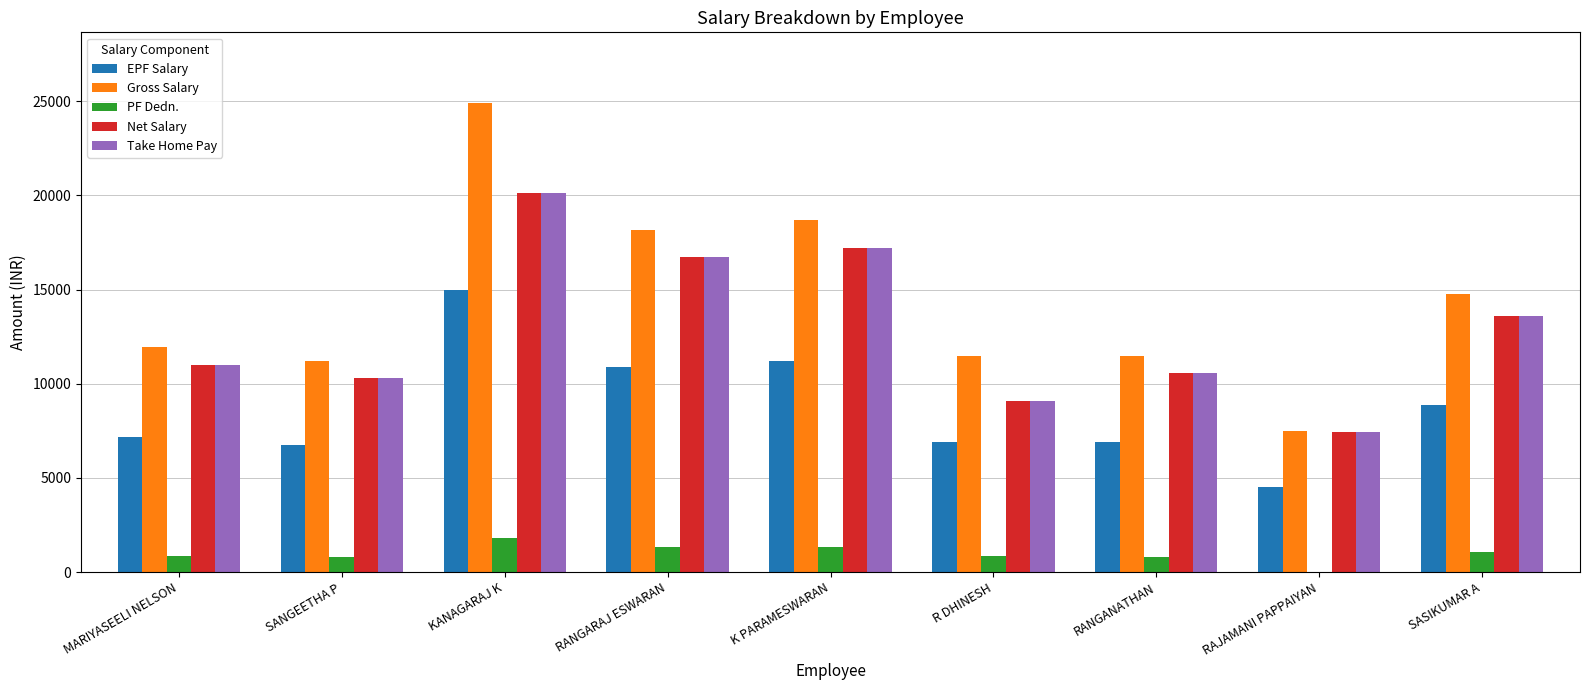

How many distinct data groups are displayed?

5